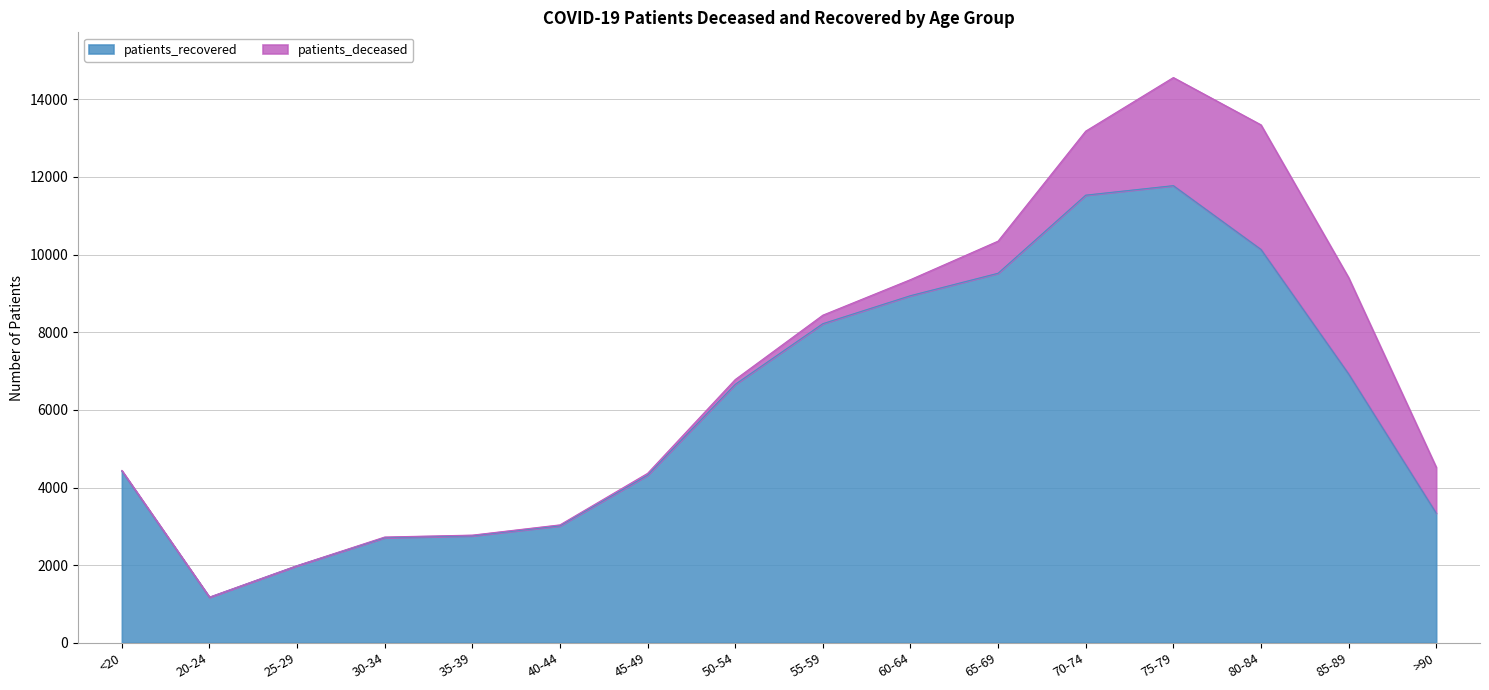

What position from the right is 55-59?

8